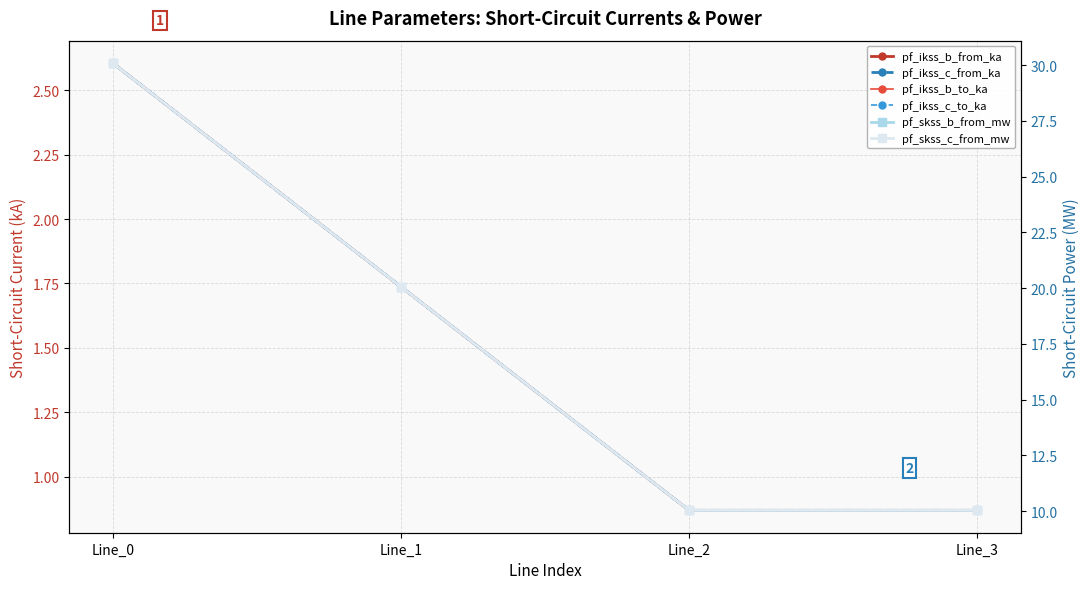

How many data points in pf_skss_c_from_mw are above 20?

2